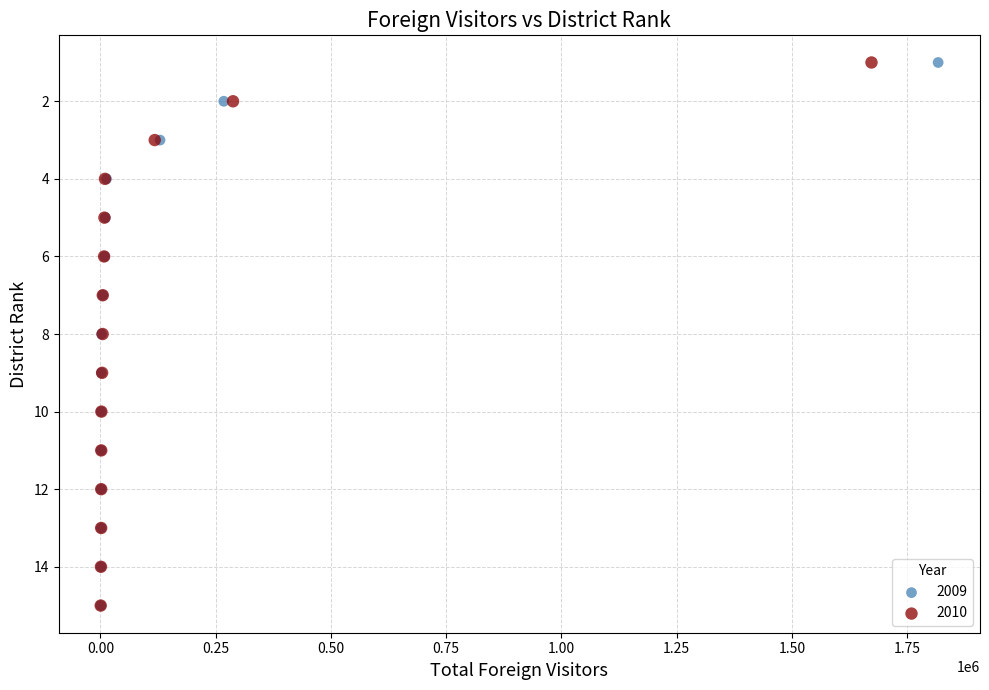

What are all the series names shown in the legend?

2009, 2010